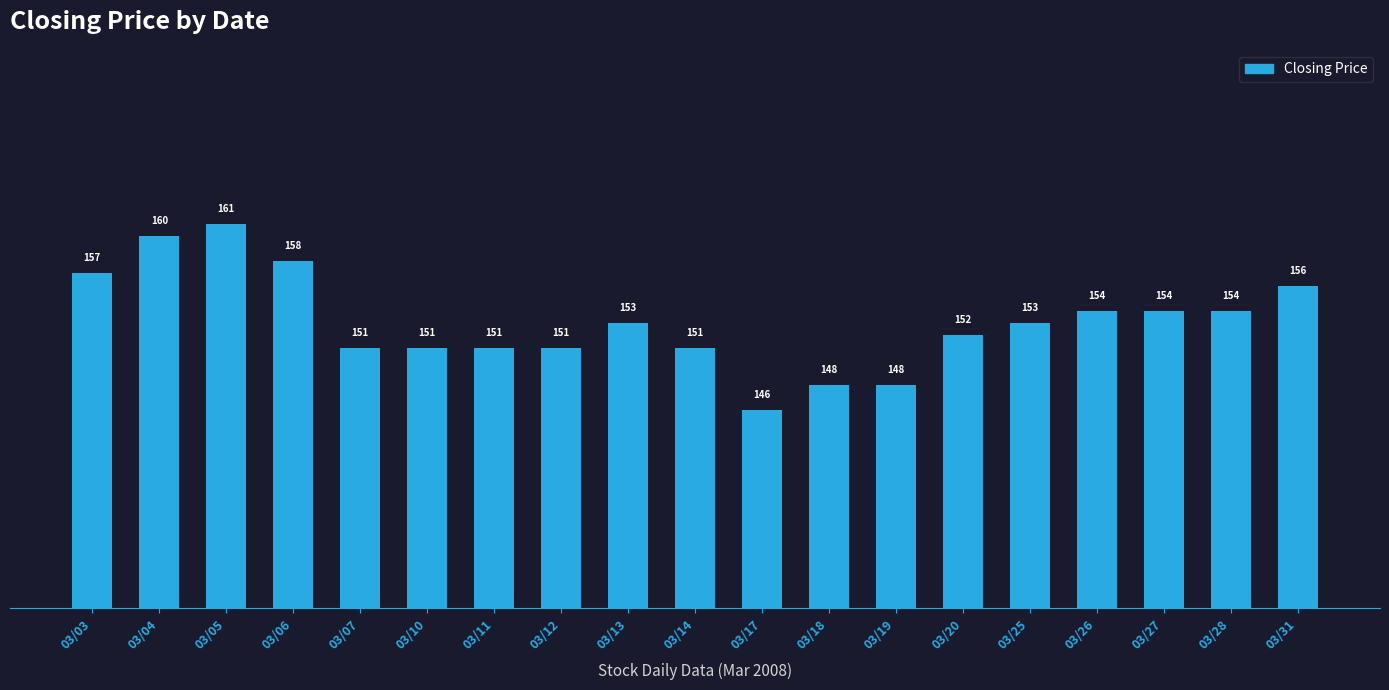

Read the value at 03/11, to the nearest 10.

150